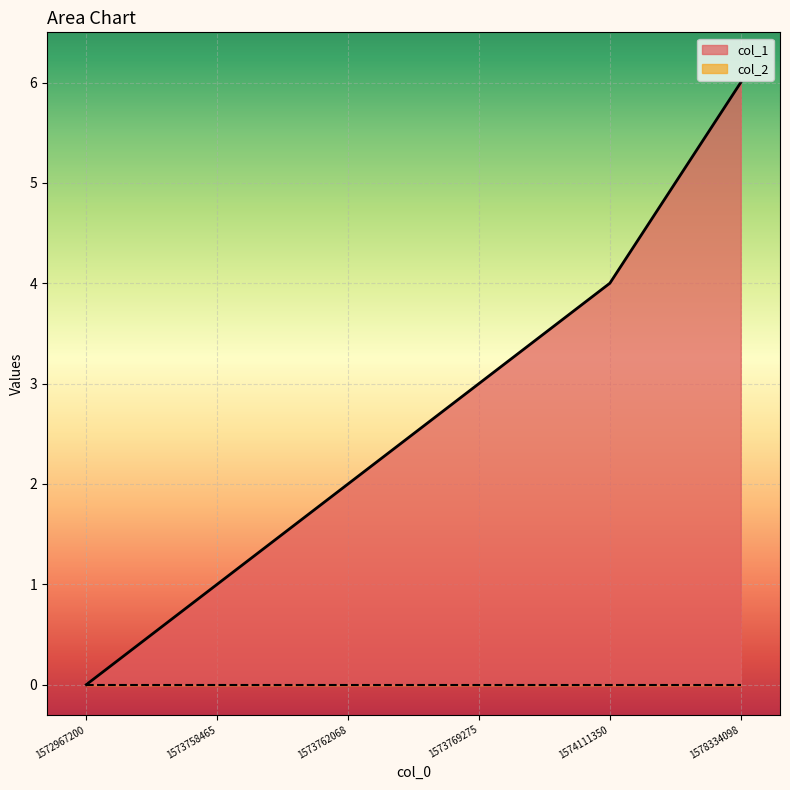

The value at 1572967200 is 0. True or false?

True